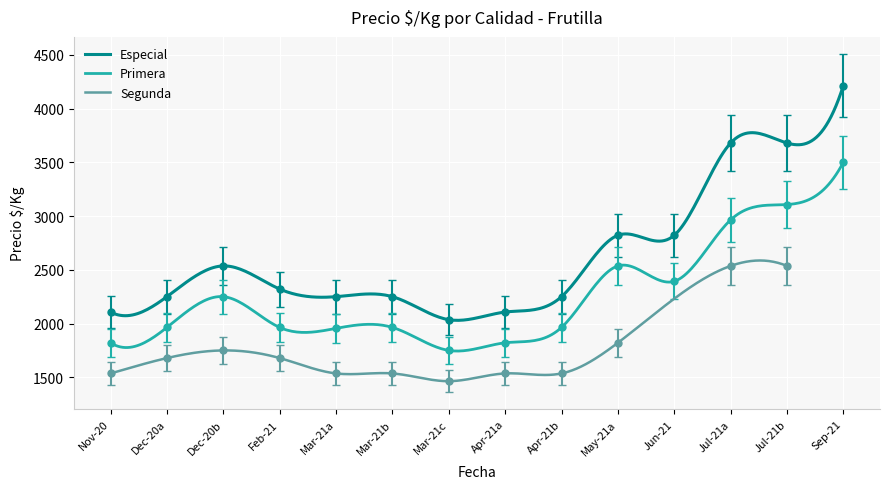

What is the average value of the Especial series?

2617.3